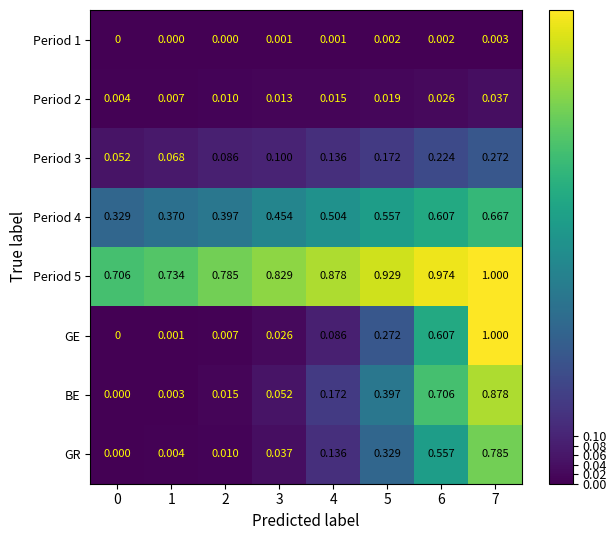

Which series has the largest total across all categories?

Period 5